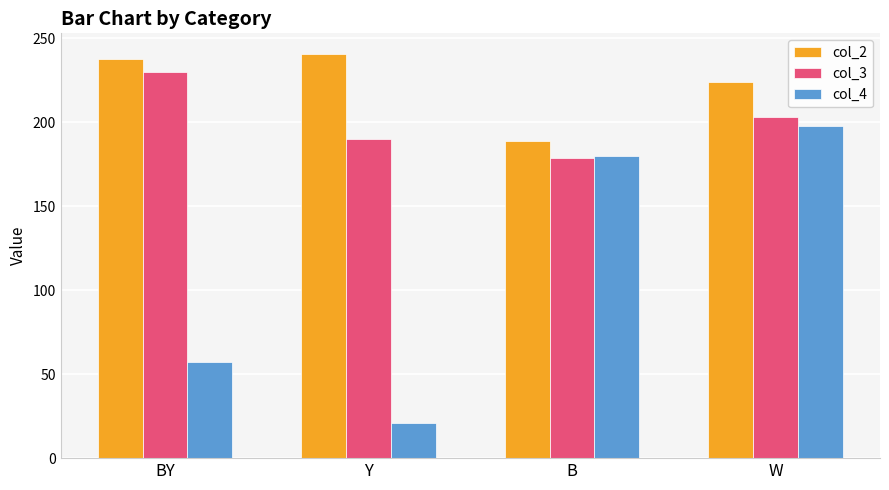

Reading right to left, extract all data points from this chart.

col_2: 224	189	241	238
col_3: 203	179	190	230
col_4: 198	180	21	57